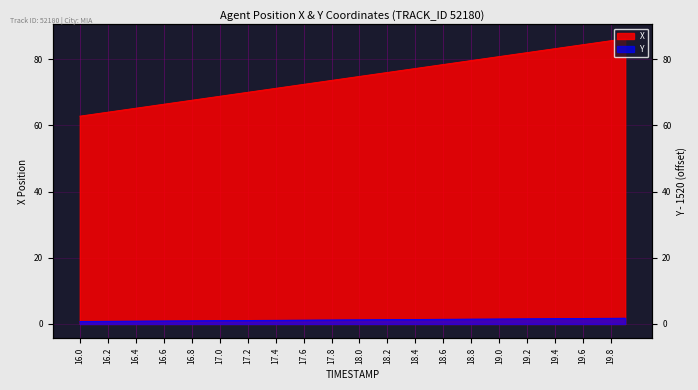

What is the value of the Y point at the 29th from the left?

1.5